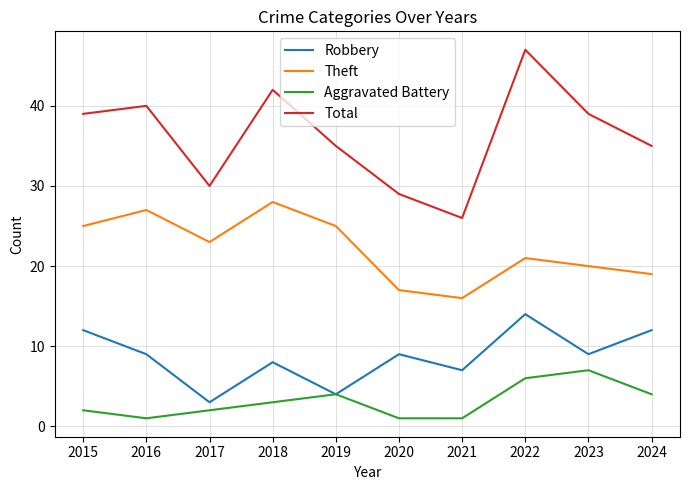

What is the difference between the highest and lowest values at 2017?

28